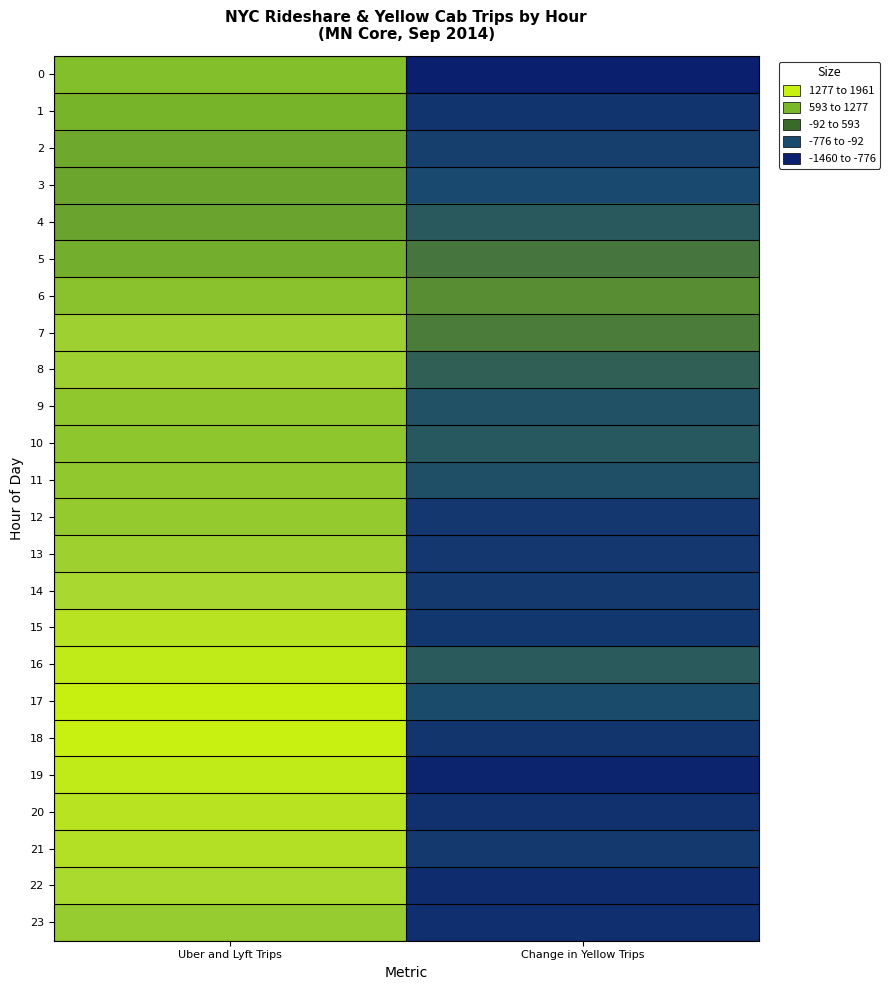

What is the spread (max minus min) of values at Uber and Lyft Trips?

1587.8